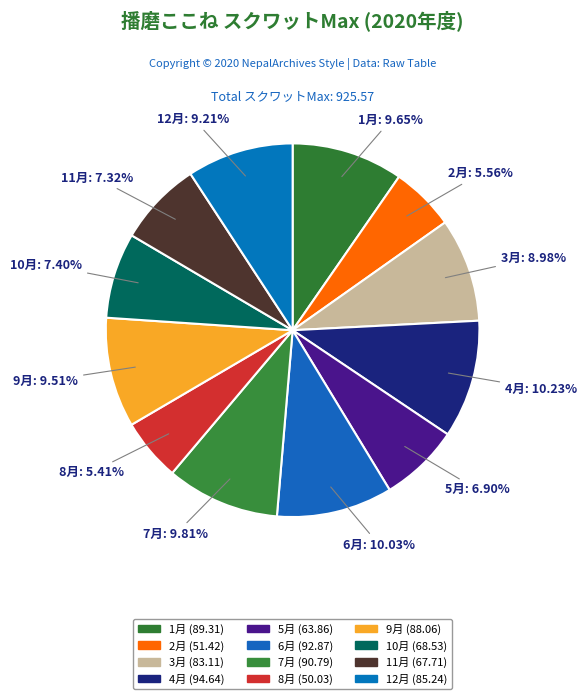

What is the total percentage of 9月 and 3月?

18.5%